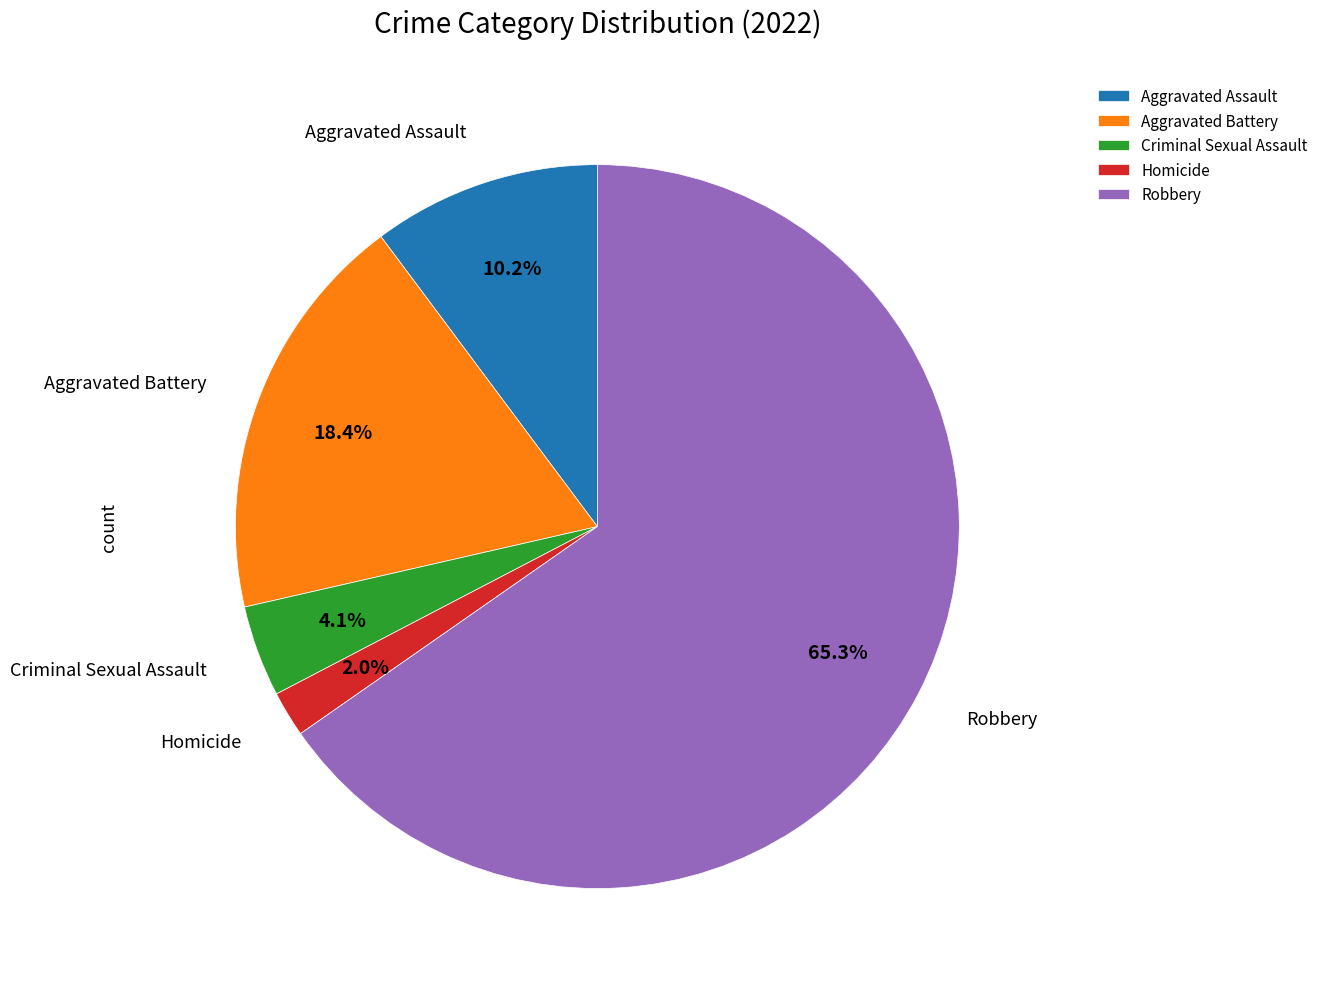

Is it true that Robbery is 70% of the pie?

False